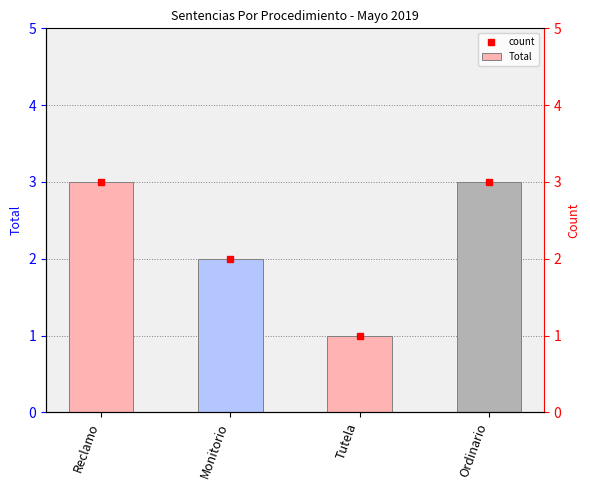

Reading left to right, transcribe all the data shown in this chart.

Reclamo=3	Monitorio=2	Tutela=1	Ordinario=3